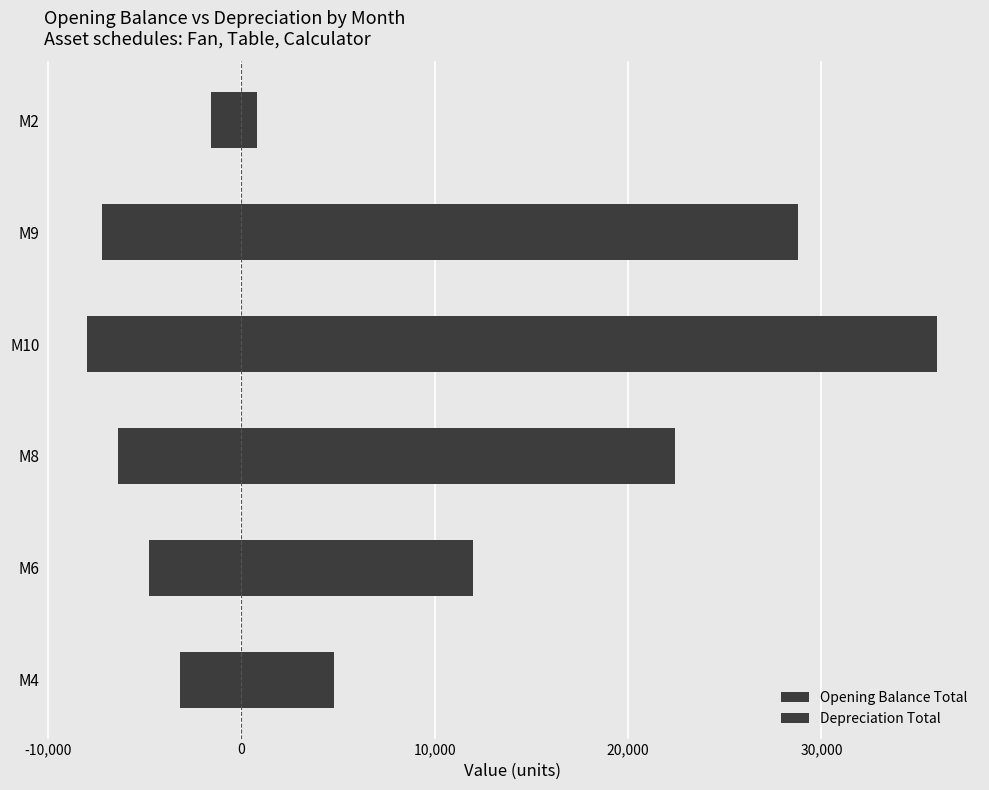

How many distinct data groups are displayed?

2